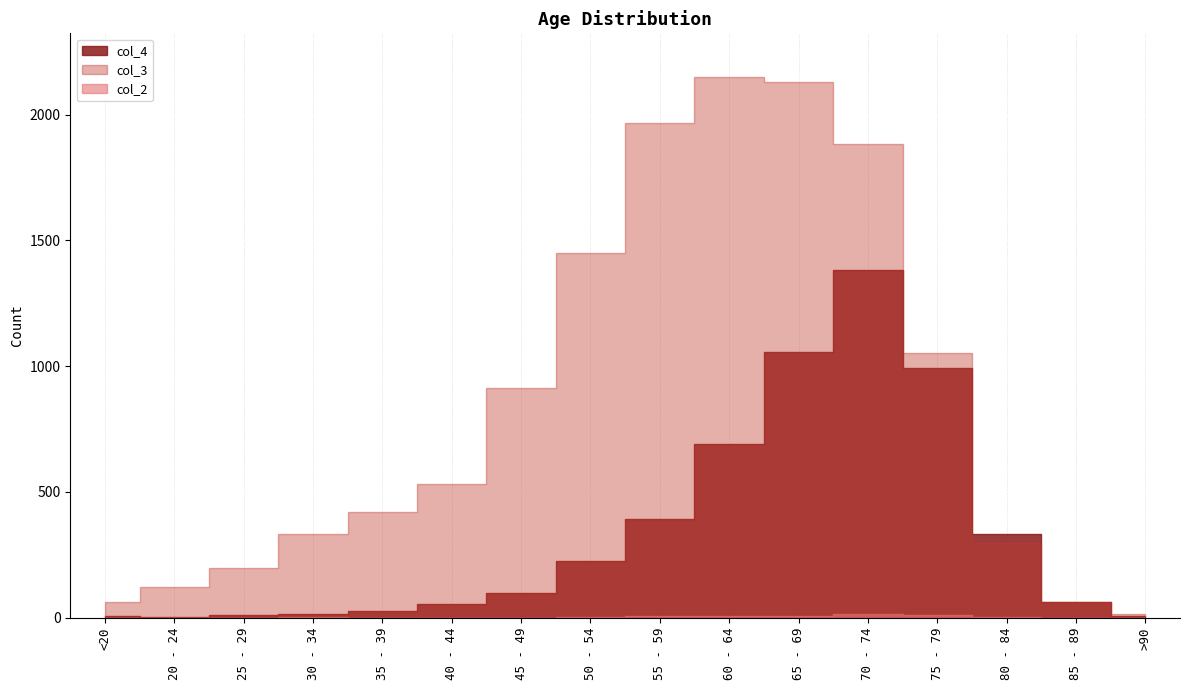

How many categories are shown in the chart?

16